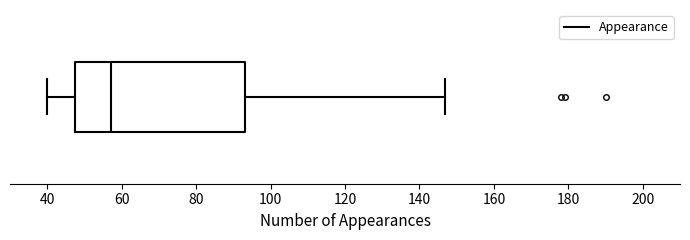

Read this box plot against the x-axis: the position of the median line, the range covered by the box, and the ends of both whiskers. The values are not printed on the chart, so give them approximately, as read against the axis.

median 58, box 48 to 94, whiskers 40 to 148